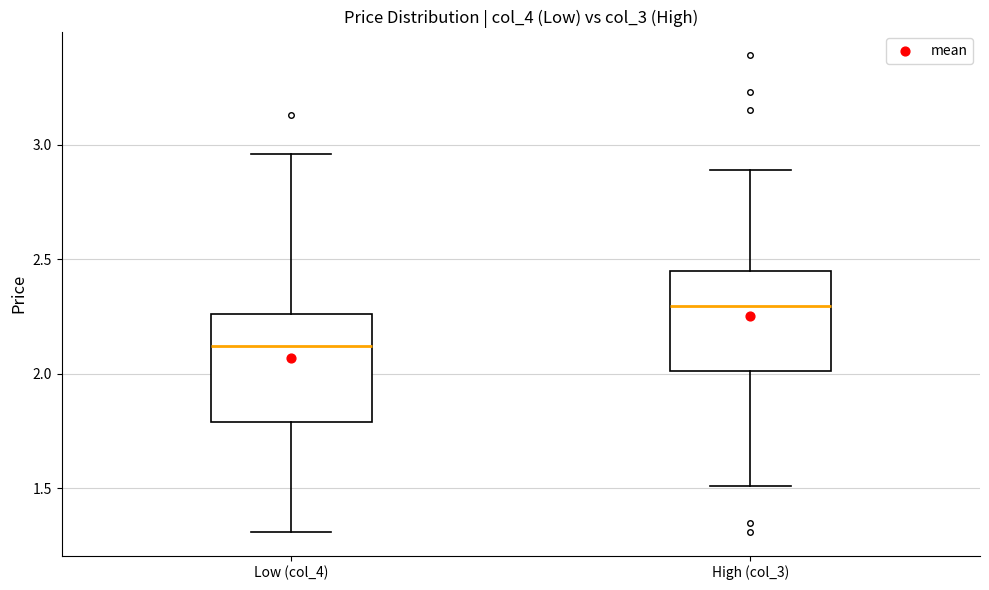

Where does the median line of the box for Low (col_4) sit on the y-axis? The values are not printed on the chart, so give them approximately, as read against the axis.

2.10